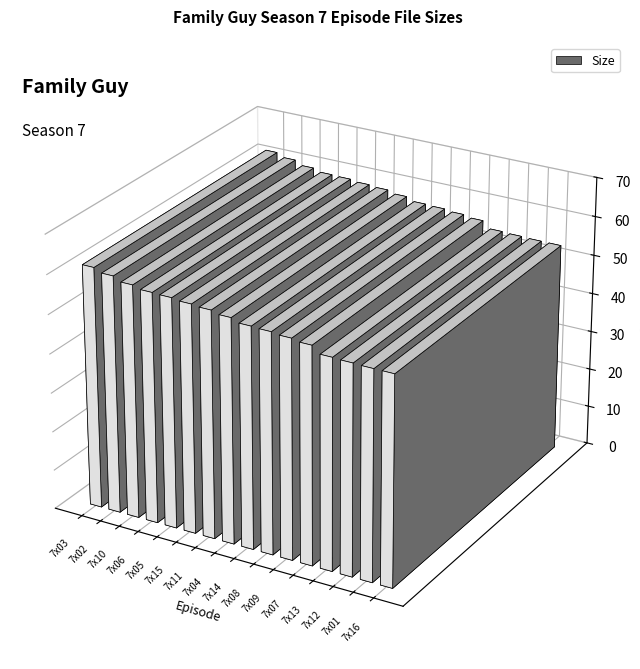

What is the average value?

57.0